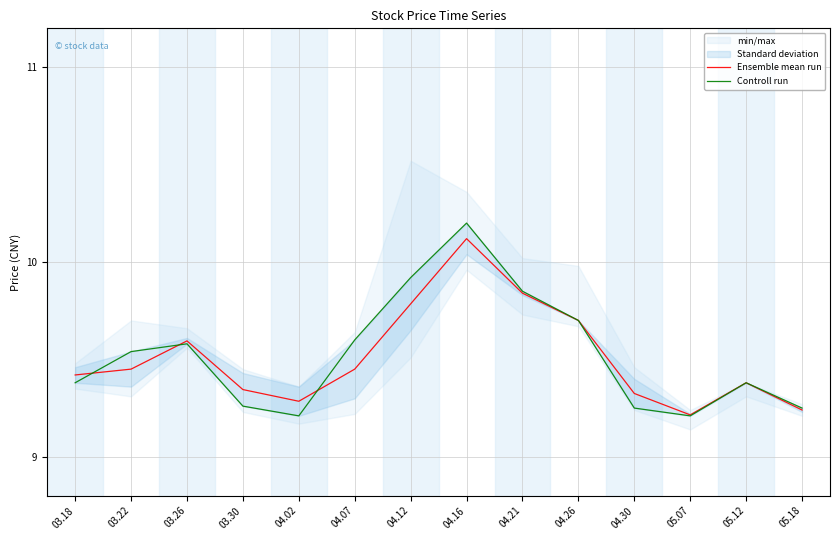

Reading left to right, extract all data points from this chart.

Ensemble mean run: 03.18=9.4	03.22=9.4	03.26=9.6	03.30=9.3	04.02=9.3	04.07=9.4	04.12=9.8	04.16=10.1	04.21=9.8	04.26=9.7	04.30=9.3	05.07=9.2	05.12=9.4	05.18=9.2
Controll run: 03.18=9.4	03.22=9.5	03.26=9.6	03.30=9.3	04.02=9.2	04.07=9.6	04.12=9.9	04.16=10.2	04.21=9.8	04.26=9.7	04.30=9.2	05.07=9.2	05.12=9.4	05.18=9.2